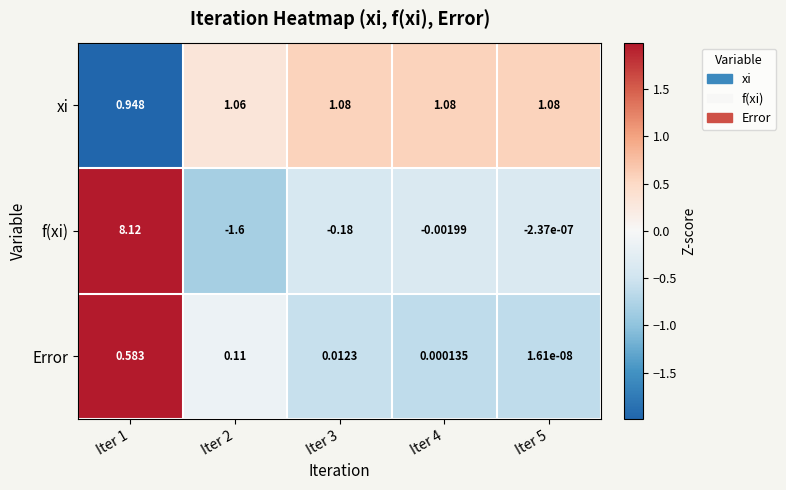

How many distinct data groups are displayed?

3